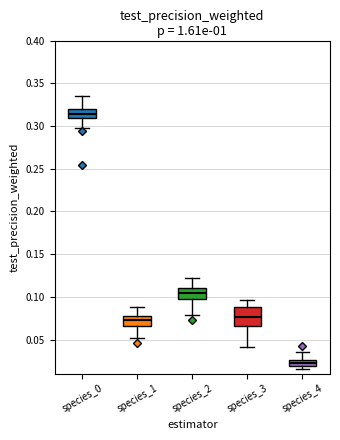

Where does the upper whisker of the box for species_1 end on the y-axis? The values are not printed on the chart, so give them approximately, as read against the axis.

0.090